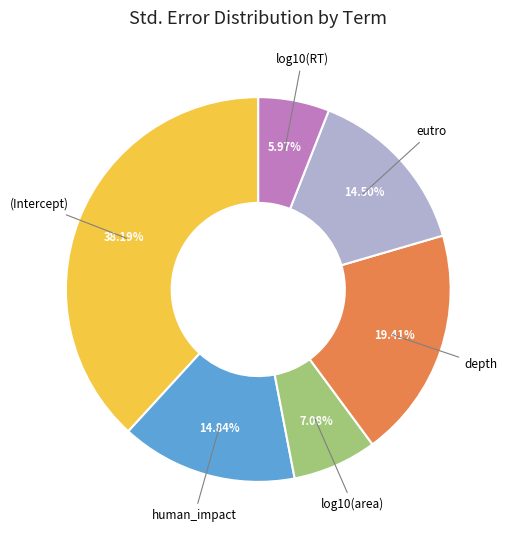

True or false: depth accounts for 19% of the total.

True